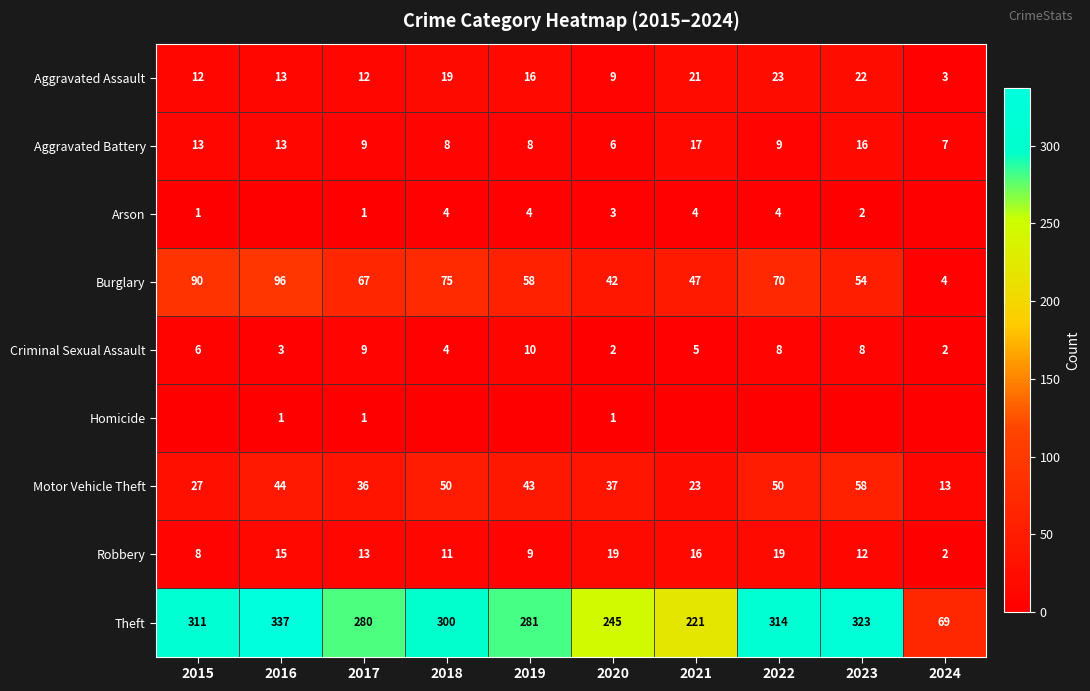

What is the difference between the Theft values at 2017 and 2018?

20